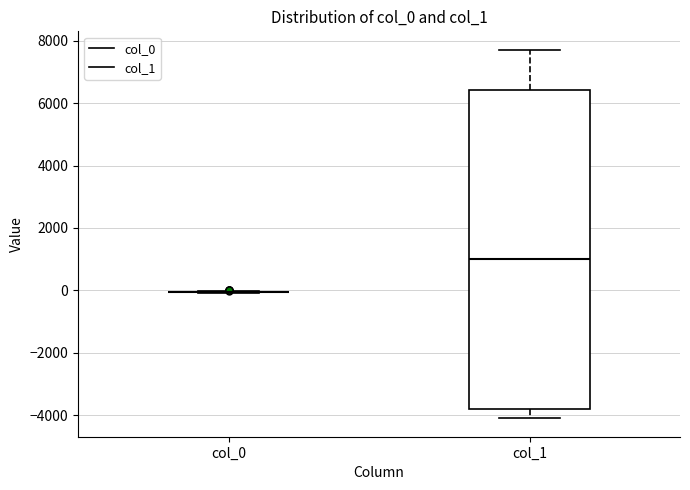

Reading left to right, read every box against the y-axis: the position of its median line, the range the box covers, and the ends of its whiskers. The values are not printed on the chart, so give them approximately, as read against the axis.

col_0: box collapsed to a line at 0, whiskers 0 to 0
col_1: median 1000, box -3800 to 6400, whiskers -4200 to 7800